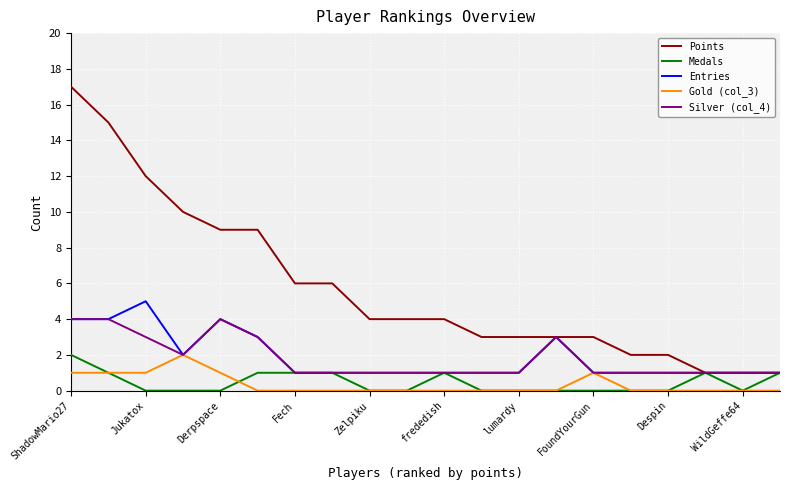

What is the maximum value shown in the chart?

17